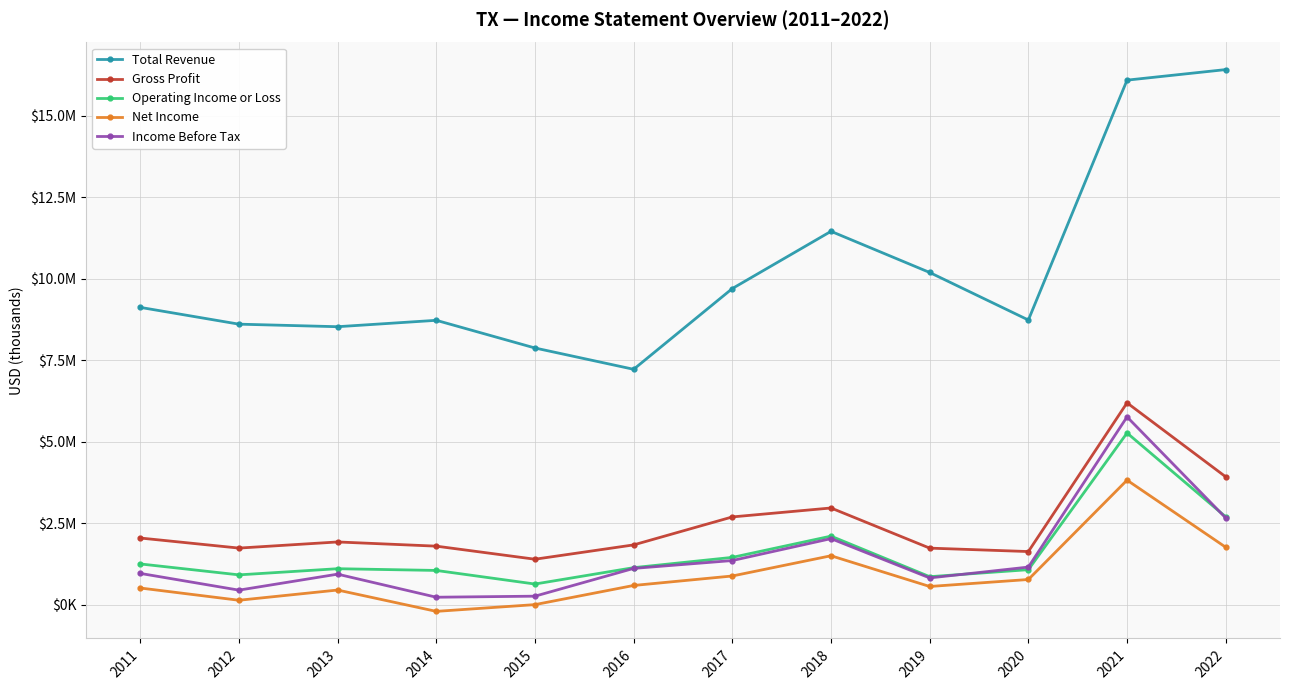

Reading left to right, list all the values displayed in this chart.

Total Revenue: 2011=9122800	2012=8608100	2013=8530000	2014=8726100	2015=7877400	2016=7224000	2017=9700300	2018=11454800	2019=10192800	2020=8735400	2021=16090700	2022=16414500
Gross Profit: 2011=2050500	2012=1741700	2013=1929700	2014=1800900	2015=1400200	2016=1839600	2017=2697300	2018=2971500	2019=1740400	2020=1635500	2021=6195700	2022=3927200
Operating Income or Loss: 2011=1255700	2012=920600	2013=1109400	2014=1056200	2015=639300	2016=1141700	2017=1456800	2018=2108400	2019=864600	2020=1079500	2021=5271100	2022=2699500
Net Income: 2011=517700	2012=142000	2013=455400	2014=-198800	2015=8100	2016=595600	2017=886200	2018=1506600	2019=564300	2020=778500	2021=3825100	2022=1767500
Income Before Tax: 2011=965400	2012=452100	2013=942300	2014=234900	2015=267100	2016=1118500	2017=1359800	2018=2031600	2019=826600	2020=1159400	2021=5764300	2022=2666500